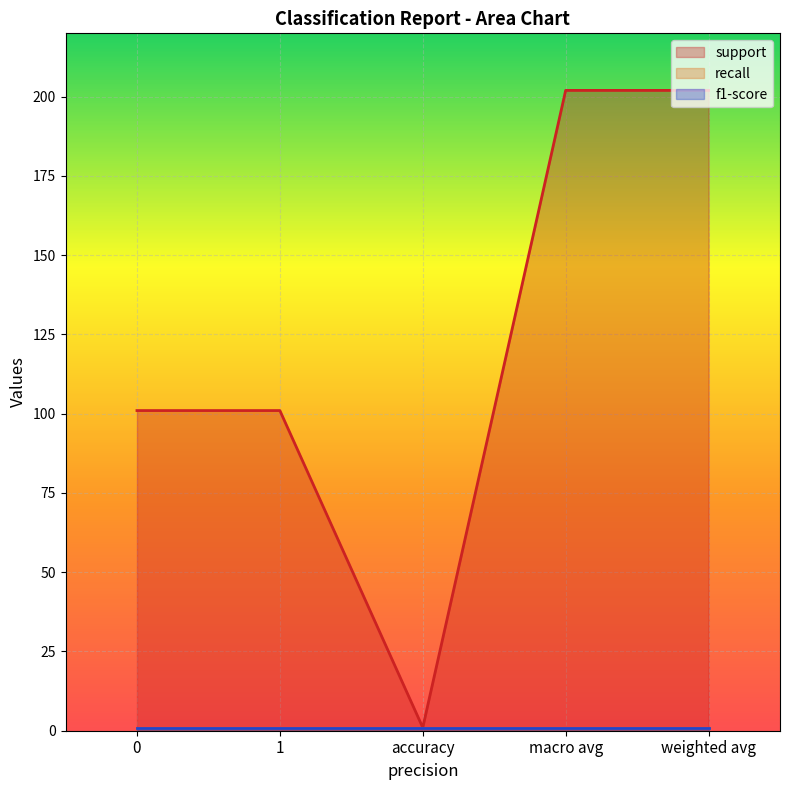

Rank the series by their maximum value, from highest to lowest.

support, recall, f1-score